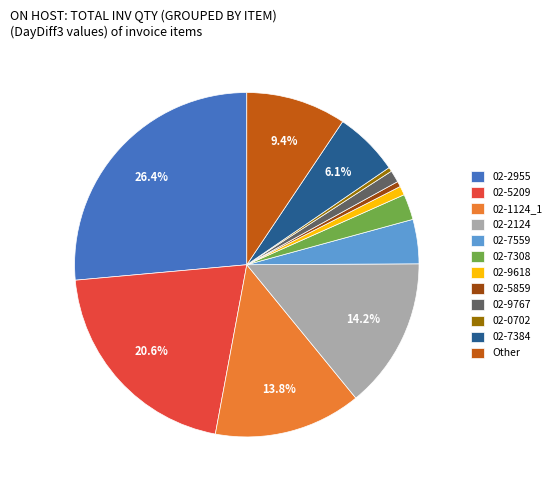

To the nearest percent, what is the difference between the largest and smallest slice percentages?

26%